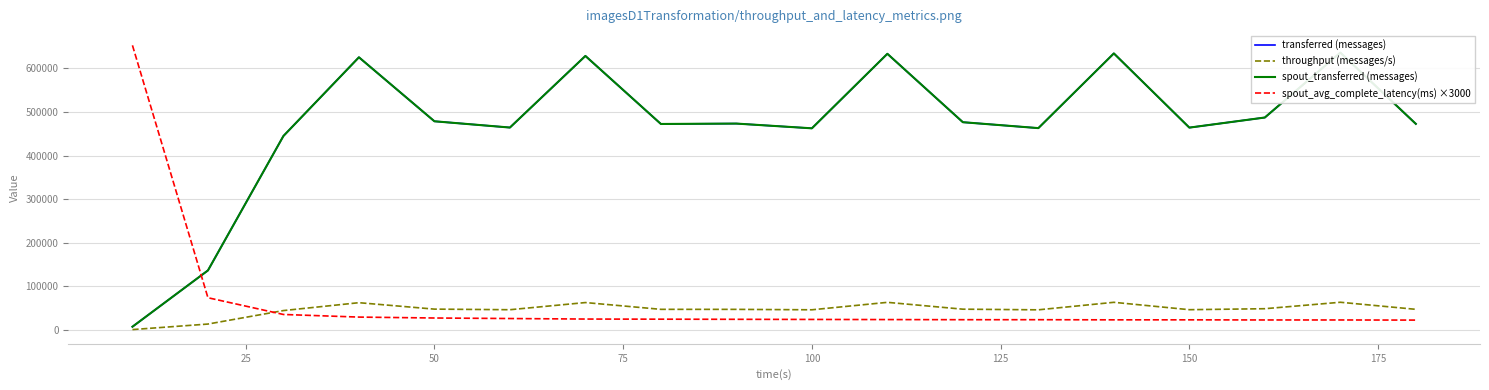

What is the highest value of the spout_avg_complete_latency(ms) ×3000 series?

652800.0